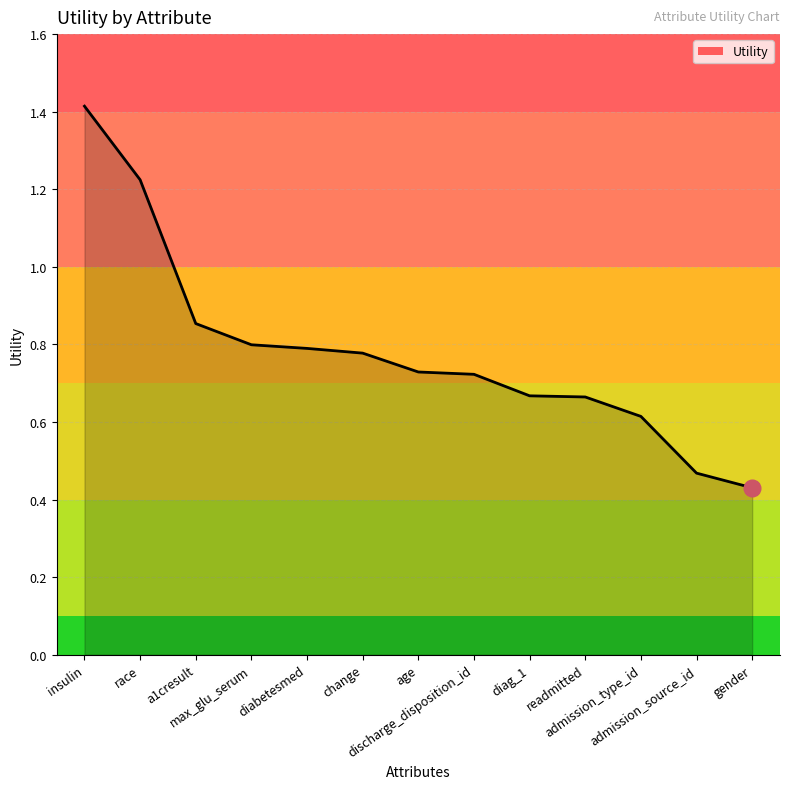

What is the greatest value displayed?

1.4